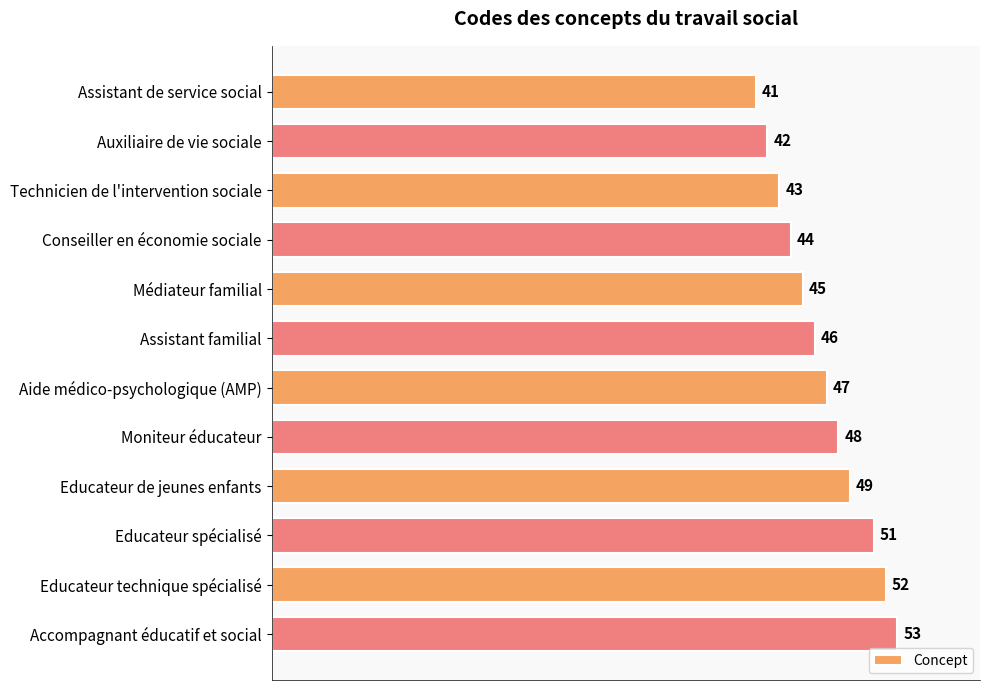

Approximately how many times larger is the value at Assistant familial compared to Educateur spécialisé?

0.9